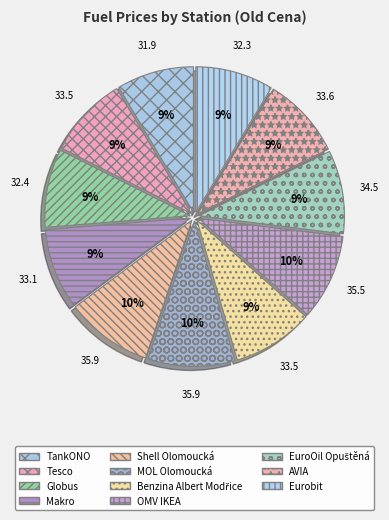

How many segments does this pie chart have?

11